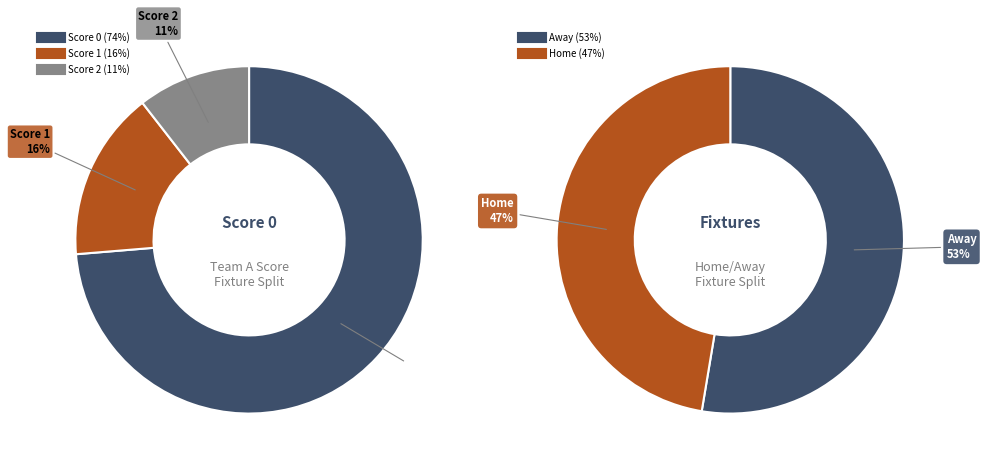

Which slice is the smallest?

score_2